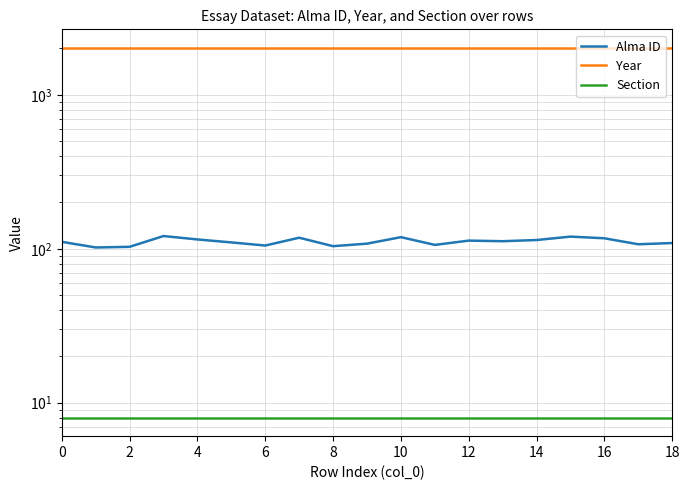

Is the value of Section at 12 greater than the value of Year at 12?

No